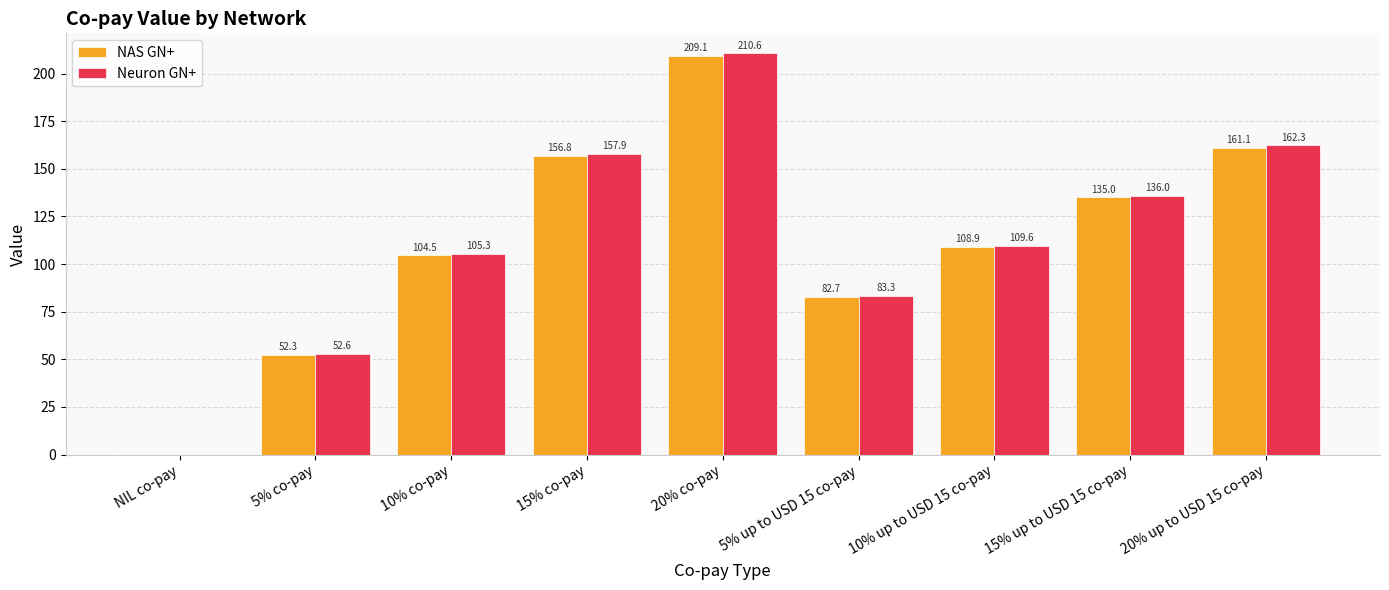

What are all the series names shown in the legend?

NAS GN+, Neuron GN+